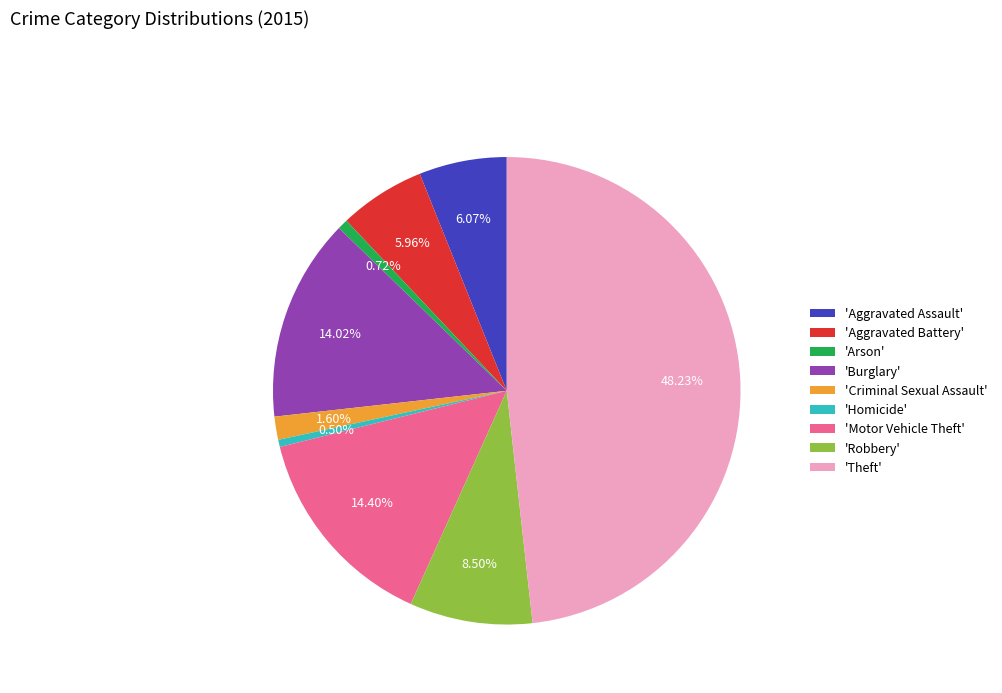

Is 'Arson' the majority of the pie?

No